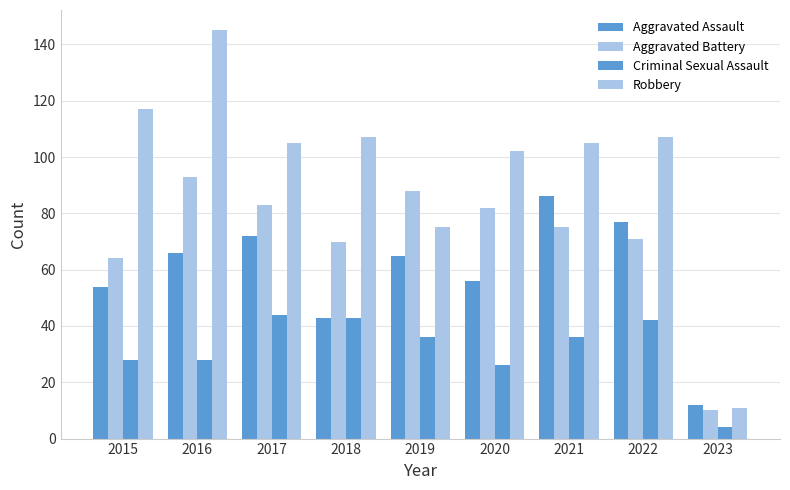

How many values in the Criminal Sexual Assault series are below 36?

4